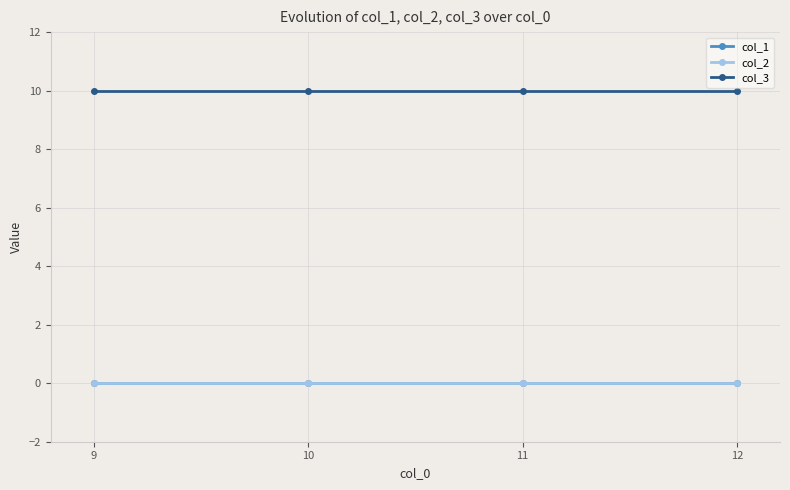

How many lines are shown in the chart?

3